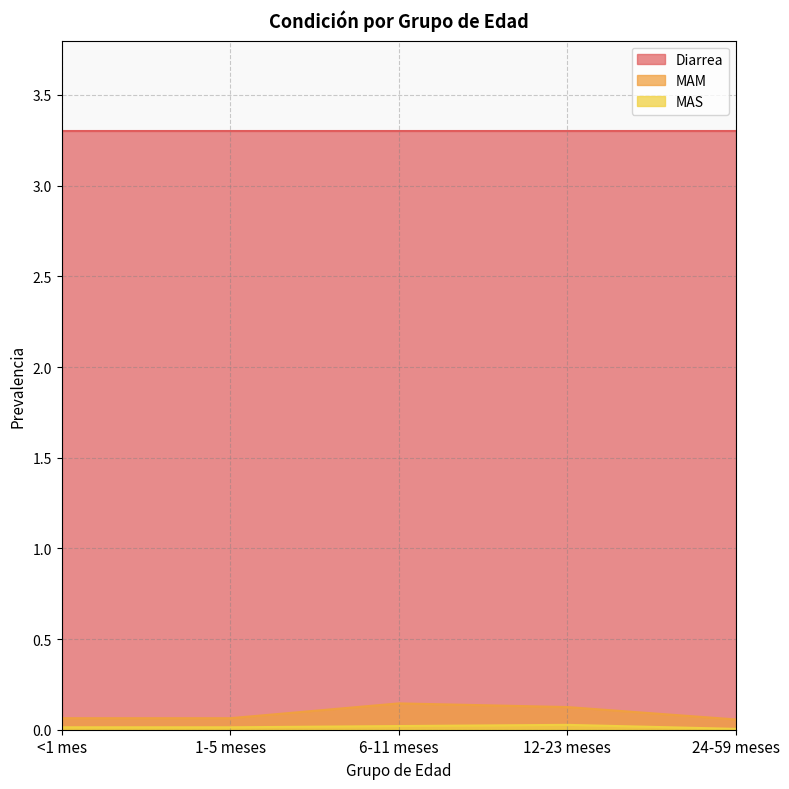

Does the chart have visible grid lines?

Yes